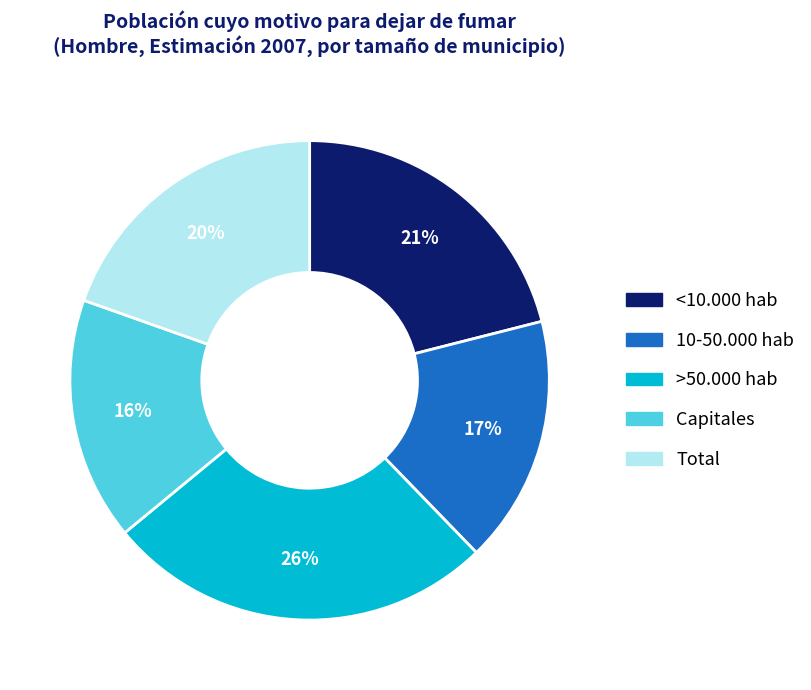

To the nearest percent, what is the combined percentage of >50.000 hab and 10-50.000 hab?

43%